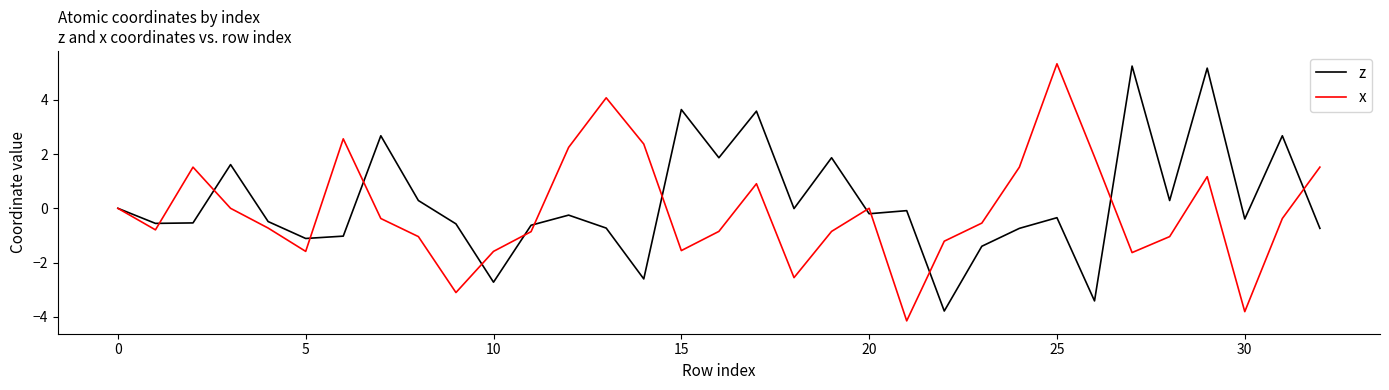

What are all the series names shown in the legend?

z, x